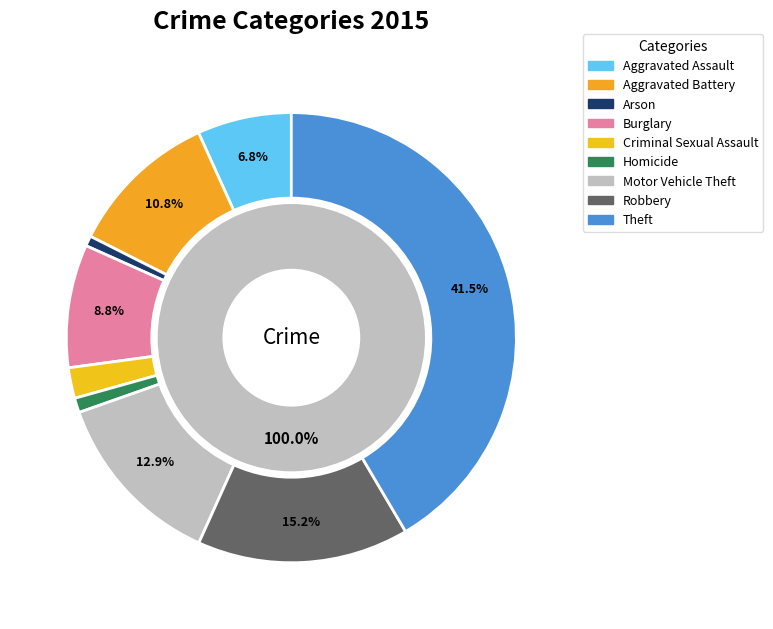

Rank the categories by value from lowest to highest.

Arson, Homicide, Criminal Sexual Assault, Aggravated Assault, Burglary, Aggravated Battery, Motor Vehicle Theft, Robbery, Theft